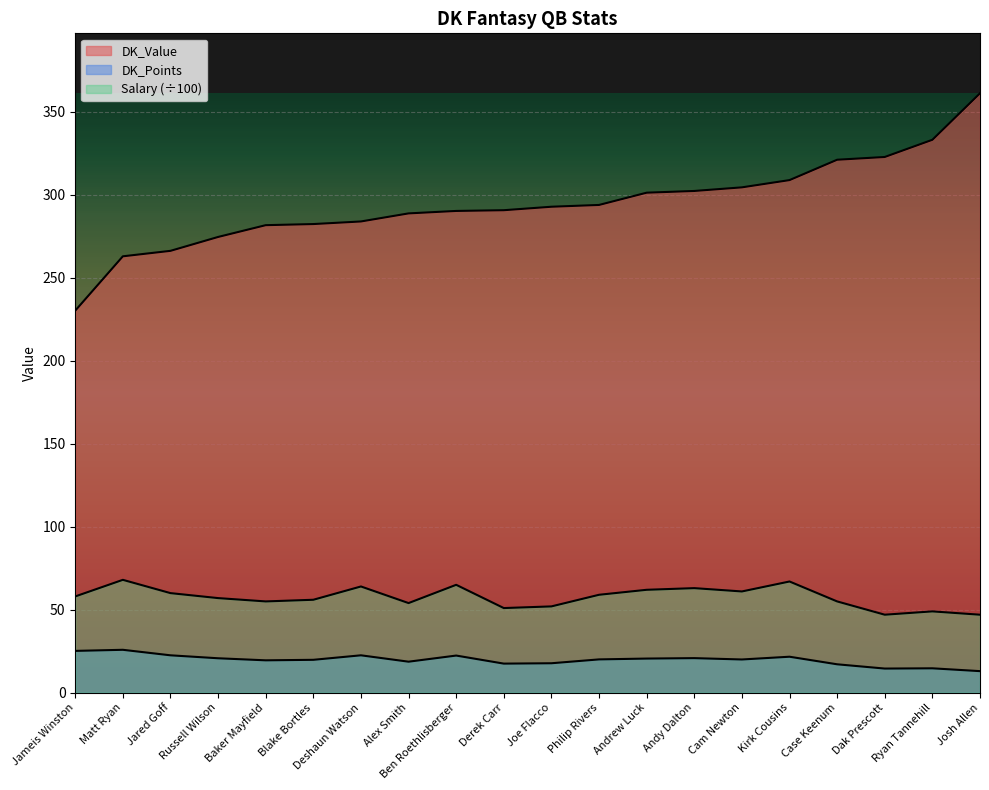

The DK_Value series shows 308.7 at Kirk Cousins. True or false?

True